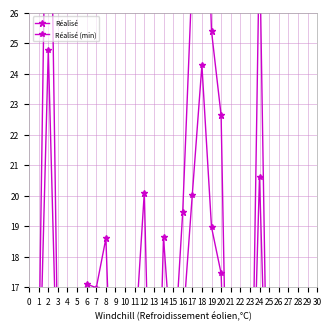

What is the difference between the maximum and minimum values in the Réalisé (min) series?

19.8